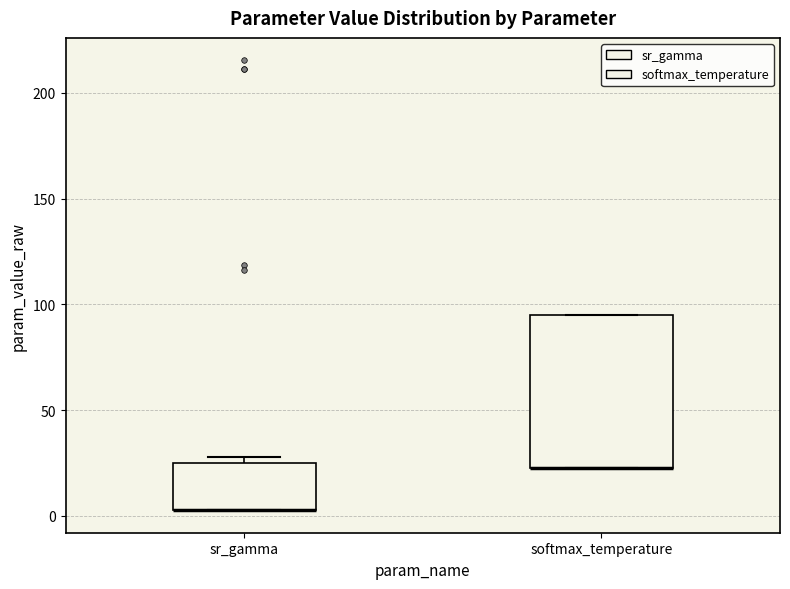

Comparing the boxes themselves (not the whiskers), which one is the tallest?

softmax_temperature